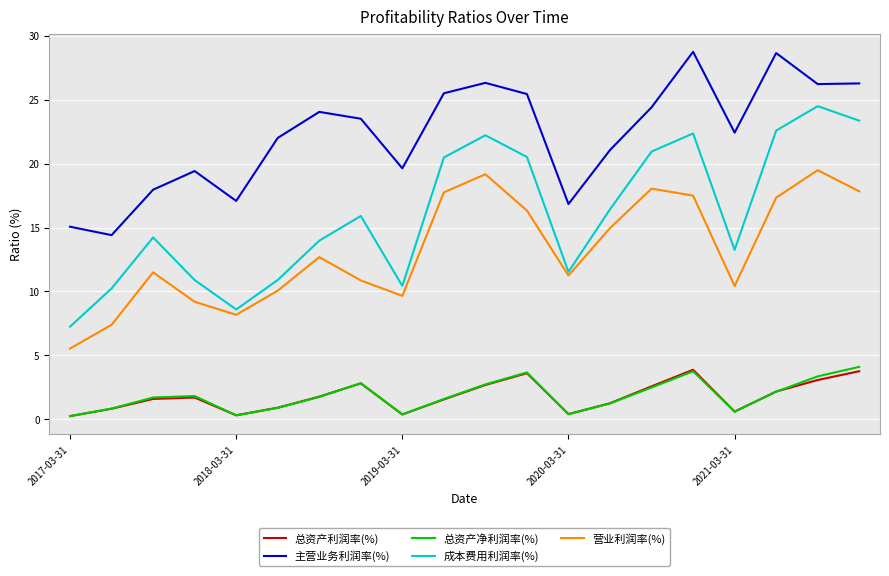

True or false: 总资产净利润率(%) and 主营业务利润率(%) intersect in this chart.

False